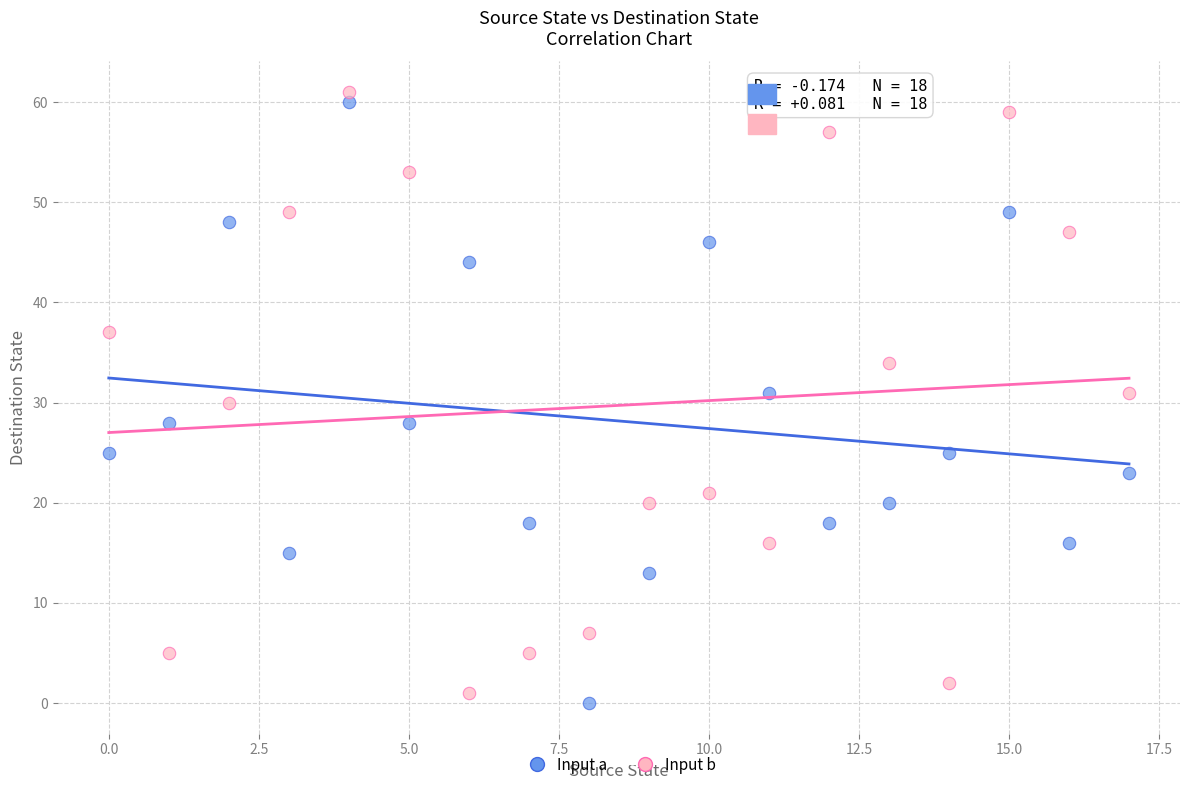

Across all data points, what is the range of Y values (max minus min)?

61